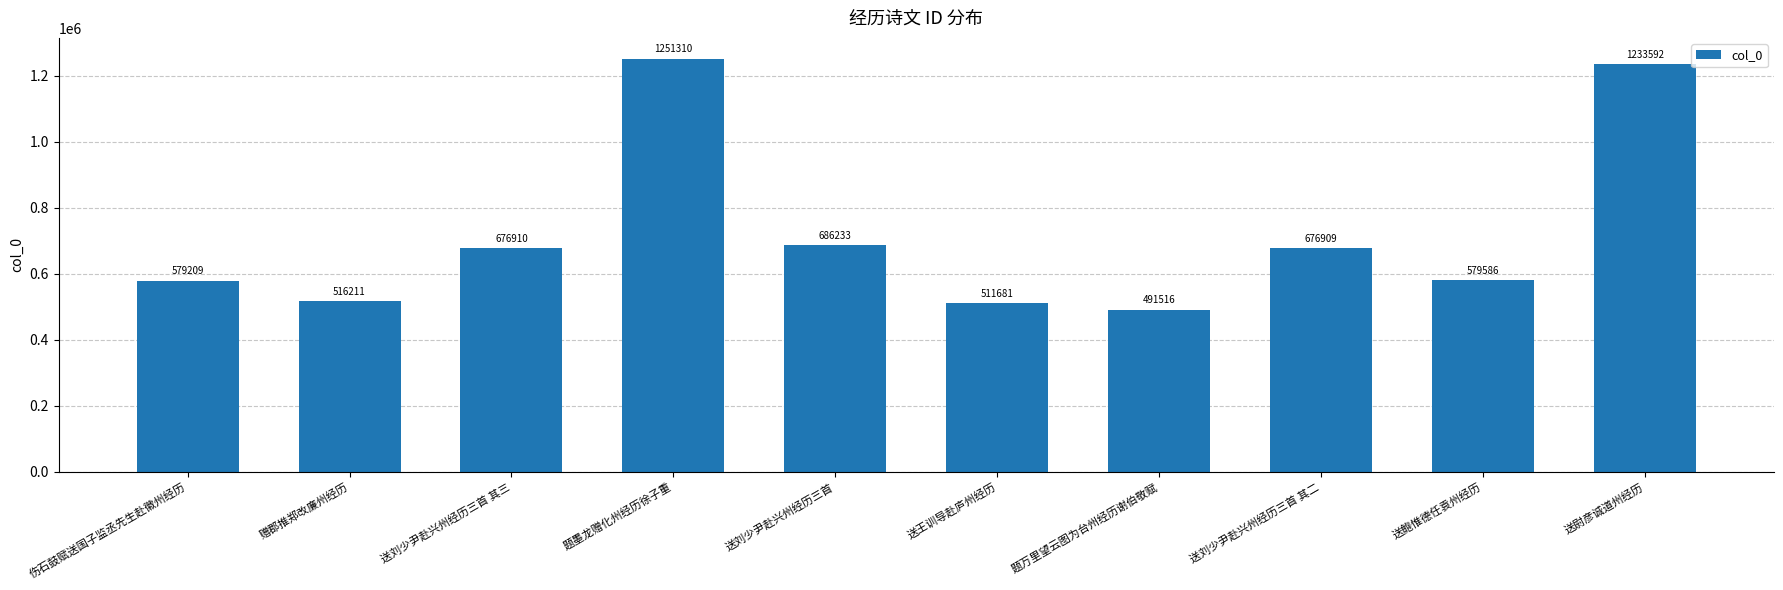

What is the label of the 5th bar from the right?

送王训导赴庐州经历